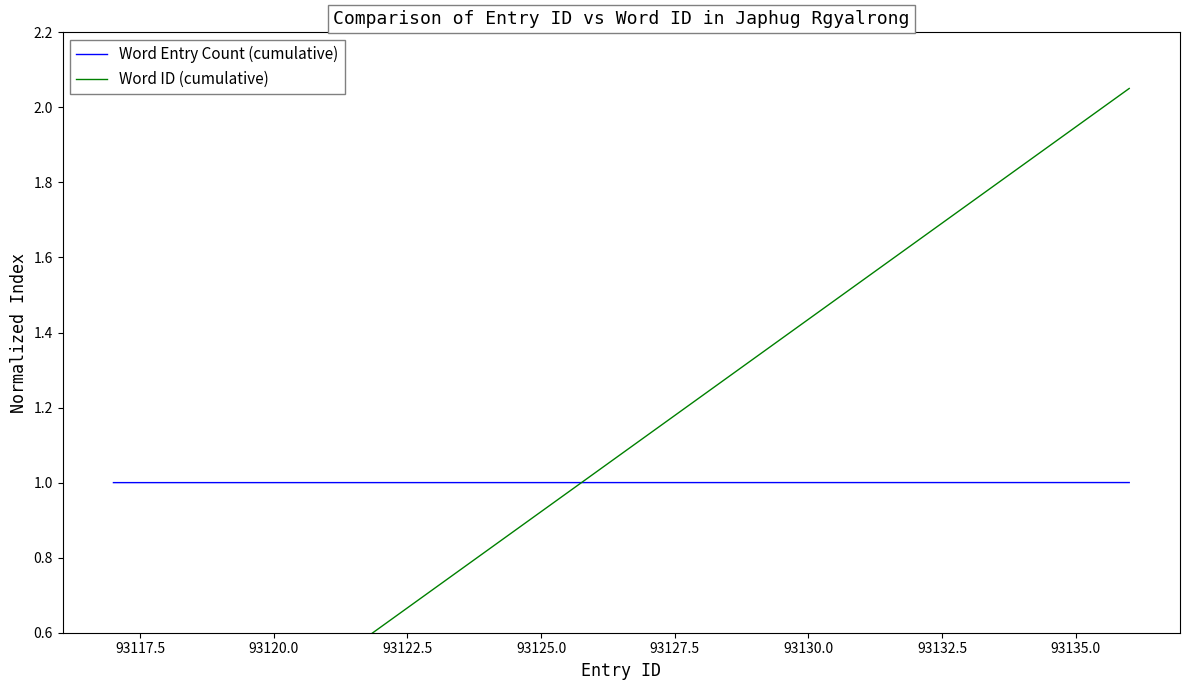

What is the lowest value of the Word Entry Count (cumulative) series?

1.0